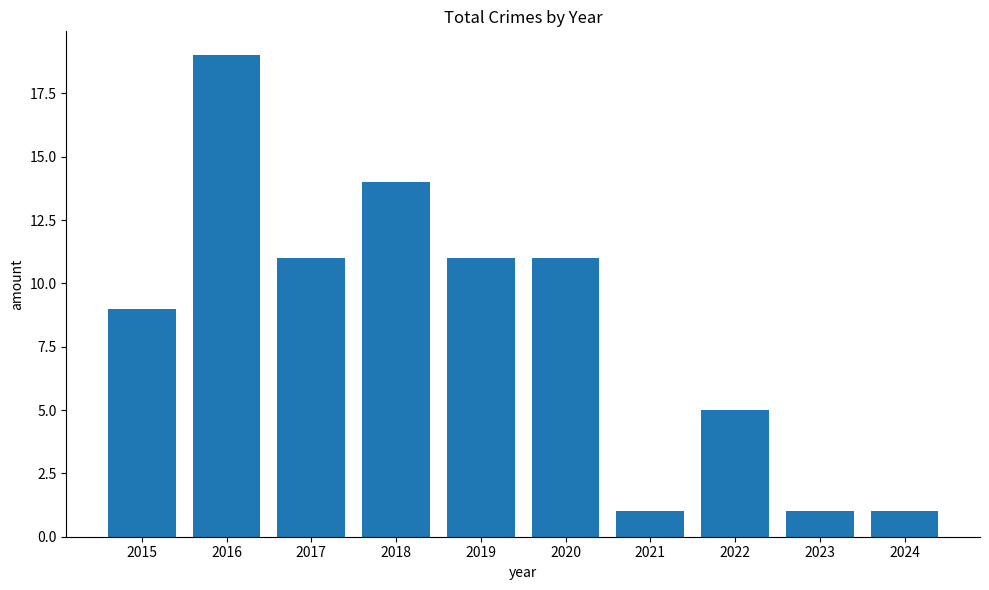

What is the change in value from 2017 to 2023?

-10